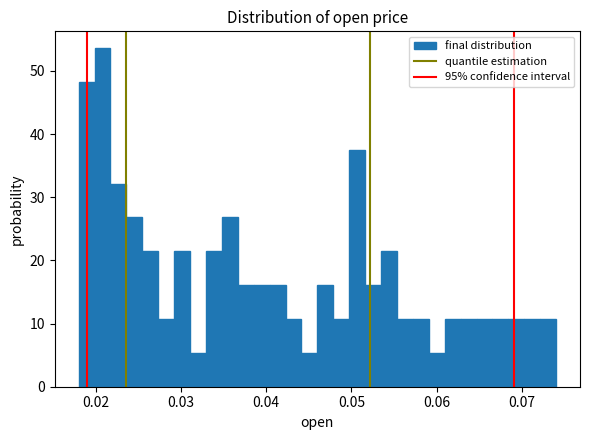

Around what value on the x-axis is the tallest bar? Give the approximate position of its centre, as read against the axis.

0.021